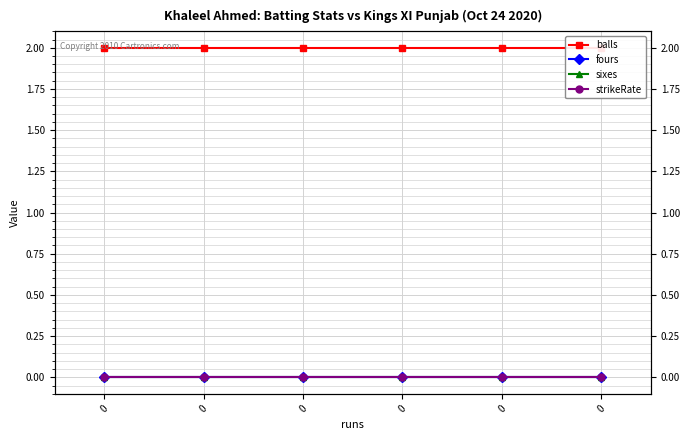

What are all the series names shown in the legend?

balls, fours, sixes, strikeRate